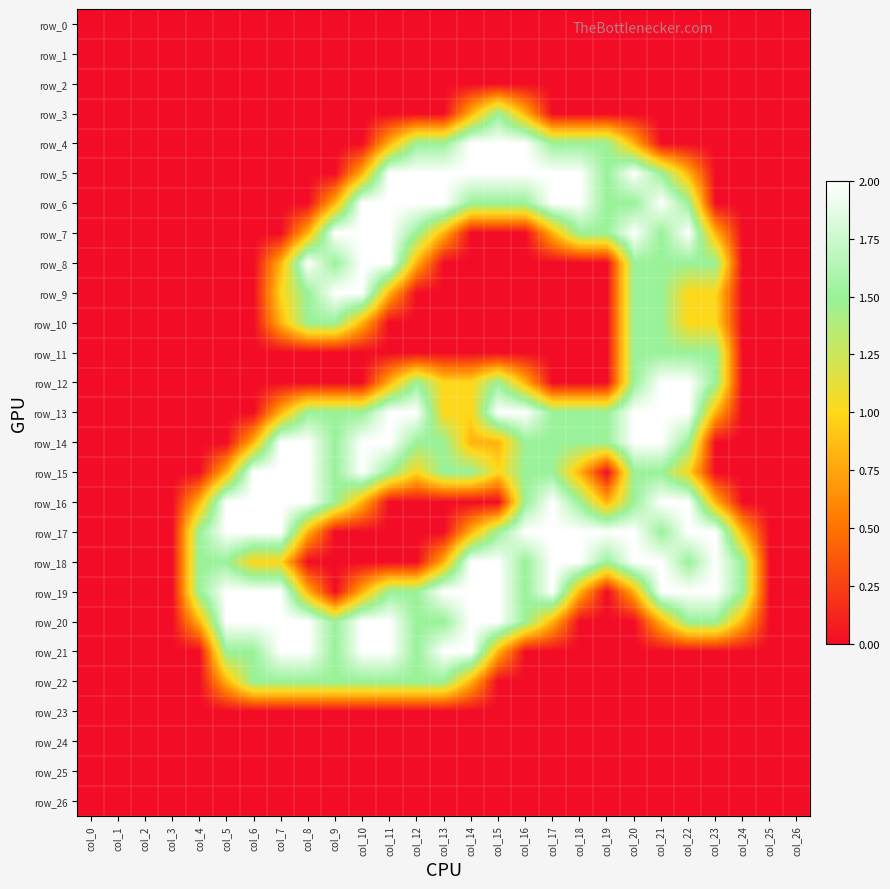

What is the greatest value displayed?

2.0